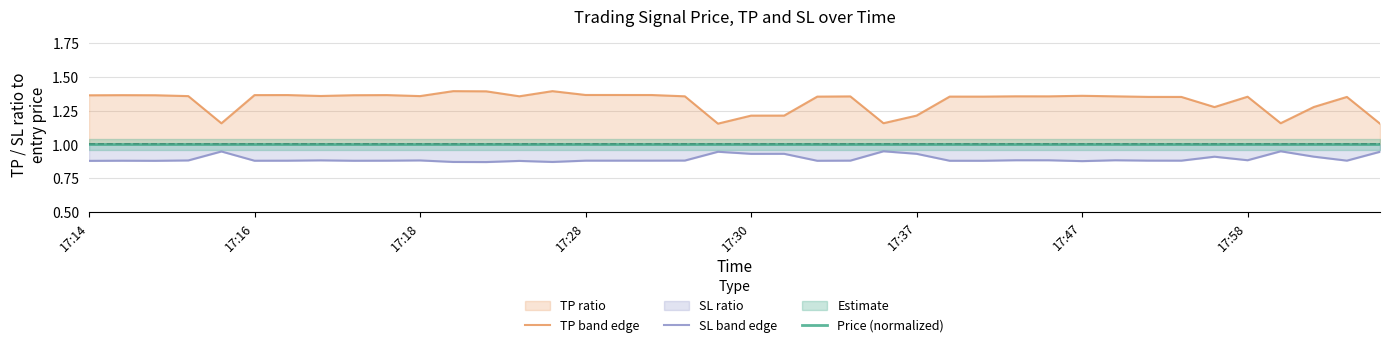

What is the spread (max minus min) of values at 9?

0.5